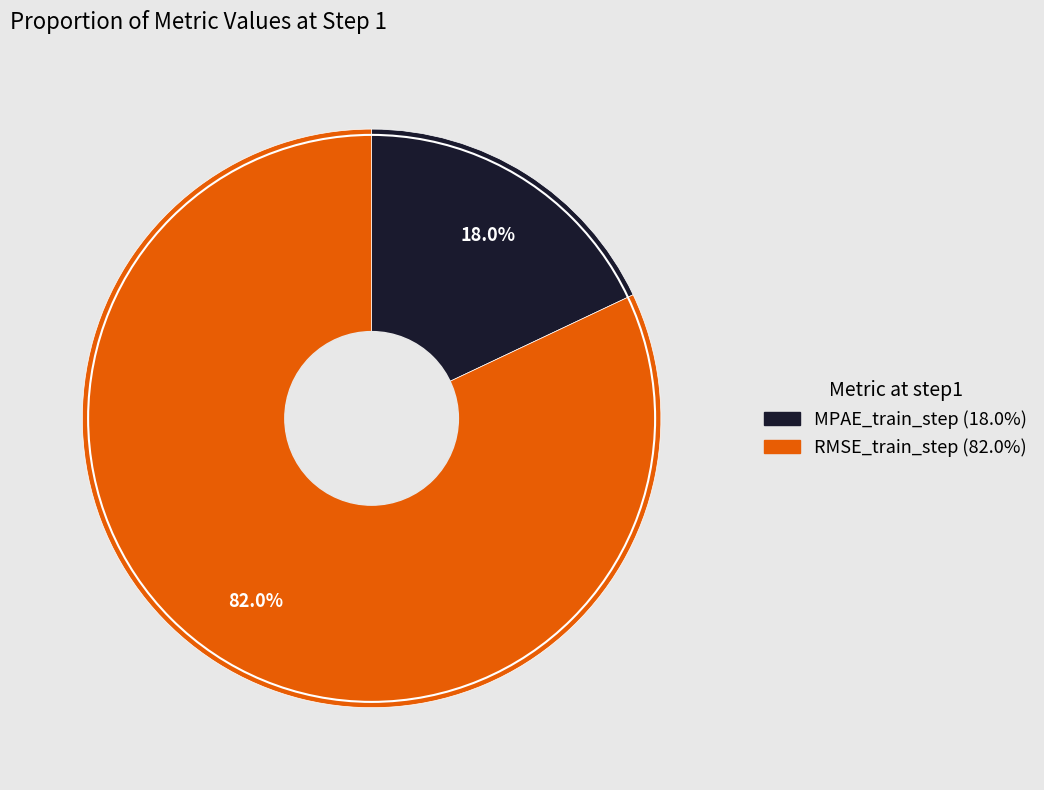

Rank the categories by value from highest to lowest.

RMSE_train_step, MPAE_train_step